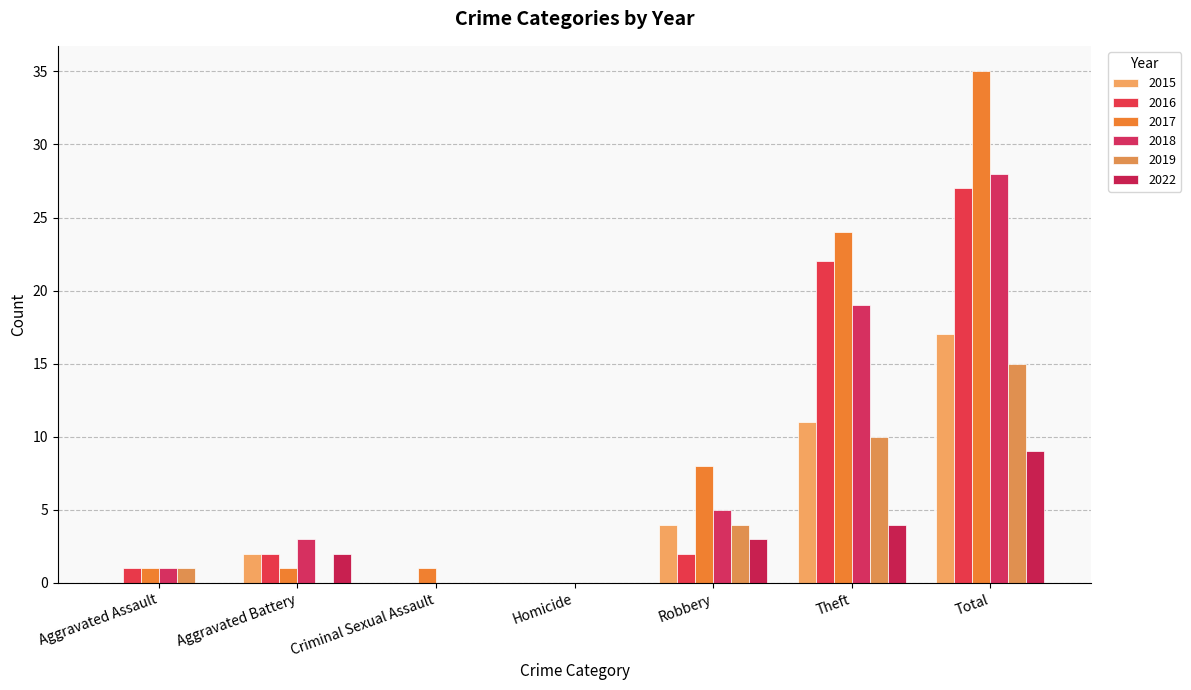

What is the difference between the highest and lowest values at Total?

26